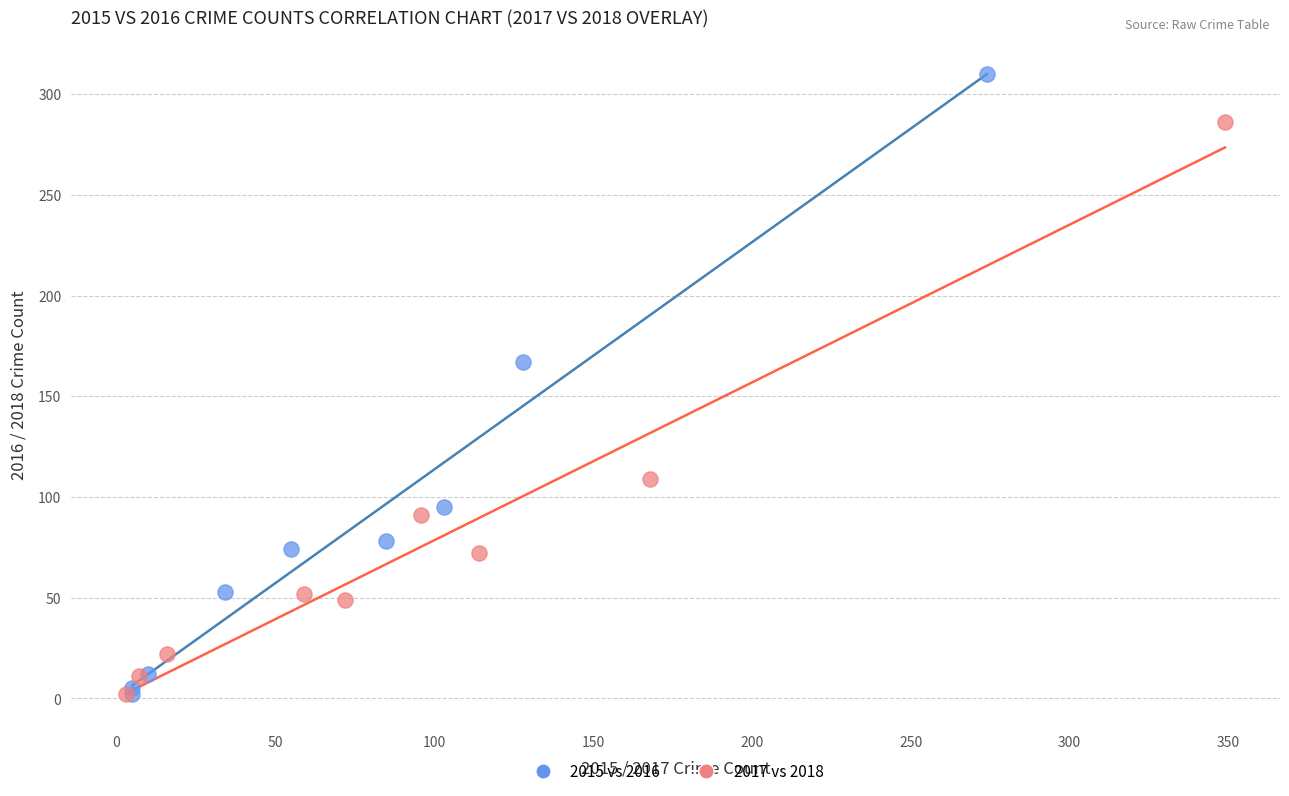

Which series contains the highest Y value?

2015 vs 2016